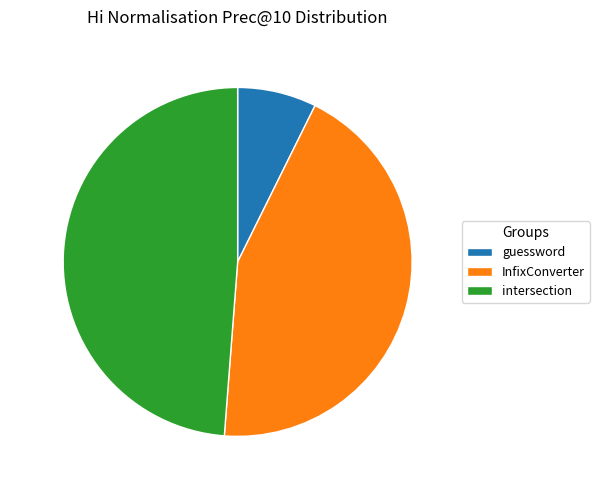

Does any single category account for the majority?

No